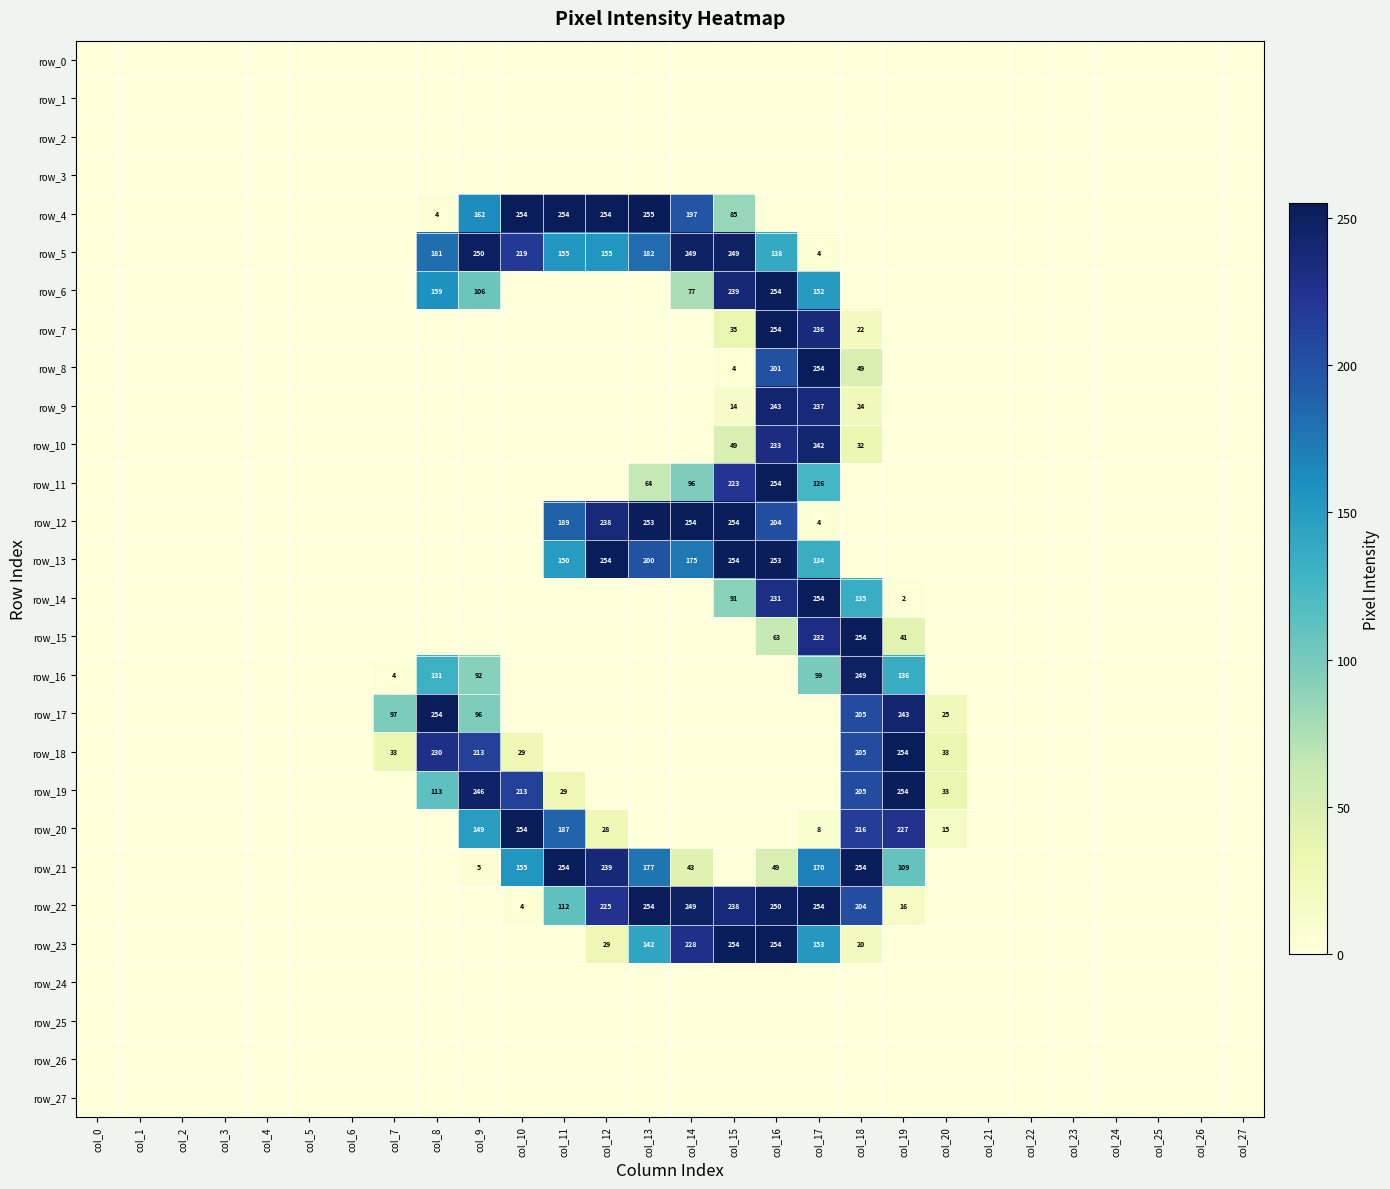

The row_11 series shows 105 at col_24. True or false?

False